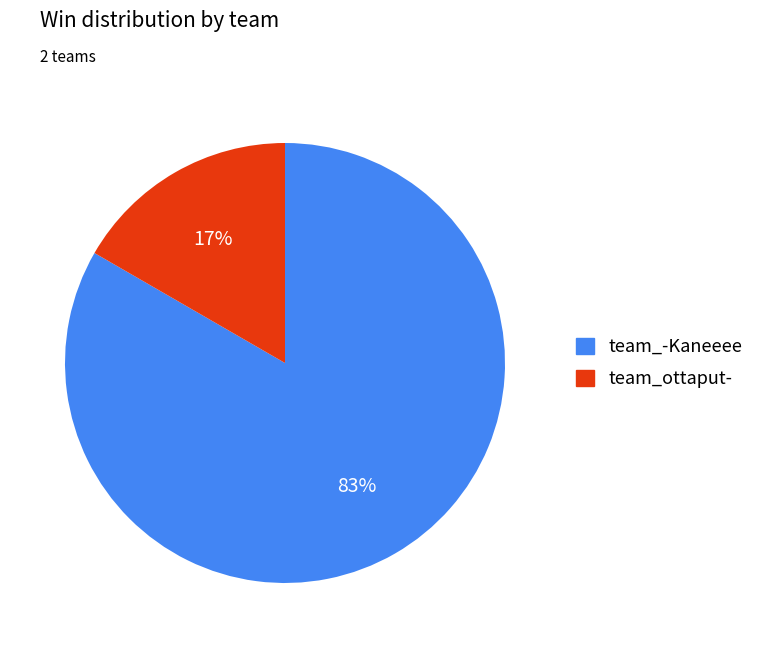

Which slice is the smallest?

team_ottaput-